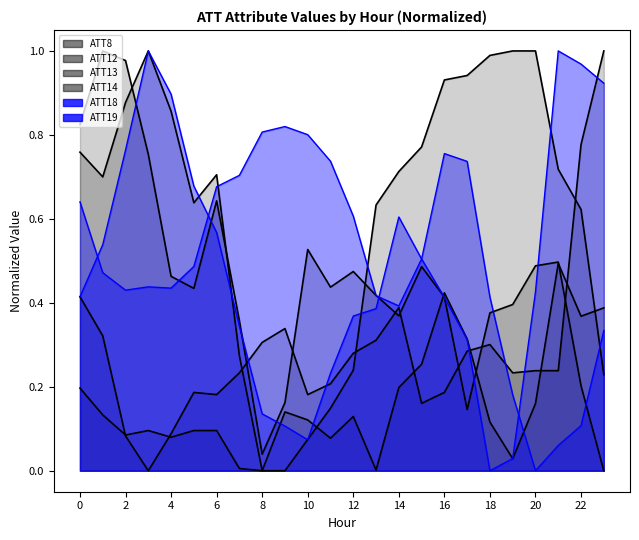

What is the highest value of the ATT8 series?

1.0